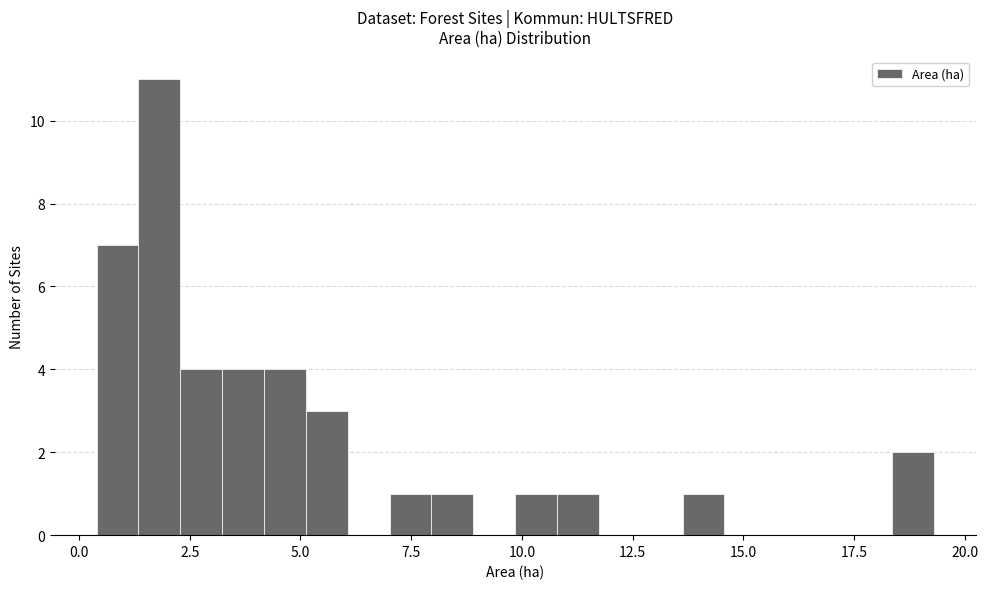

Read against the x-axis, roughly where is the centre of the tallest bar?

2.0